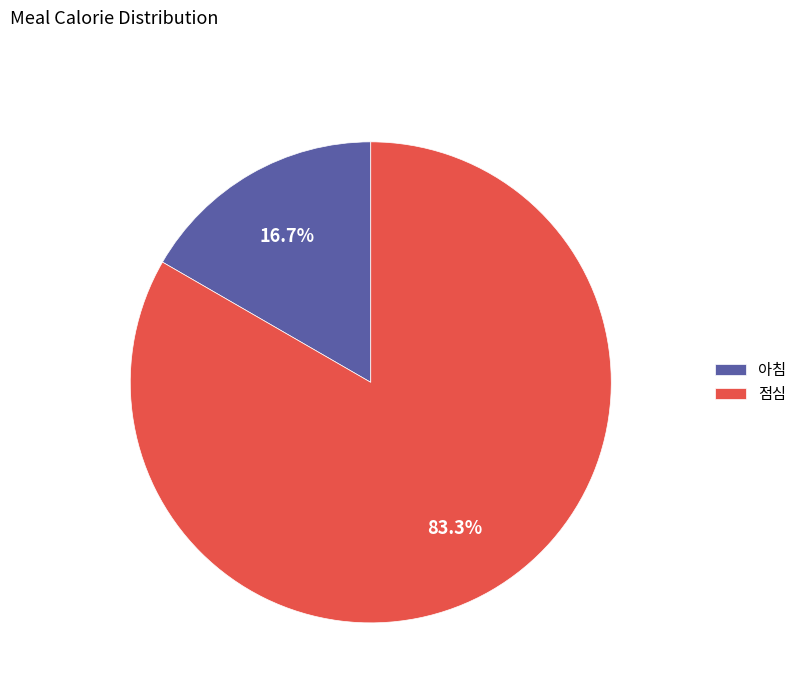

Does any single category account for the majority?

Yes